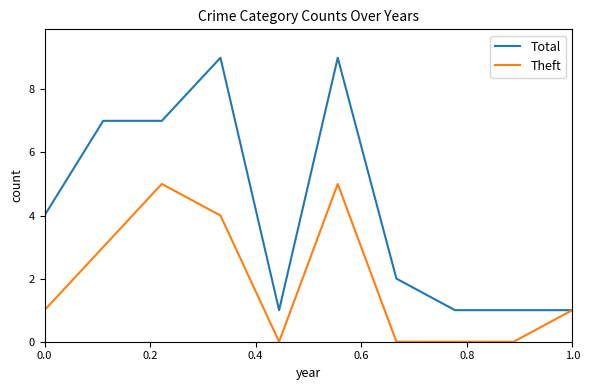

What is the minimum value for Total?

1